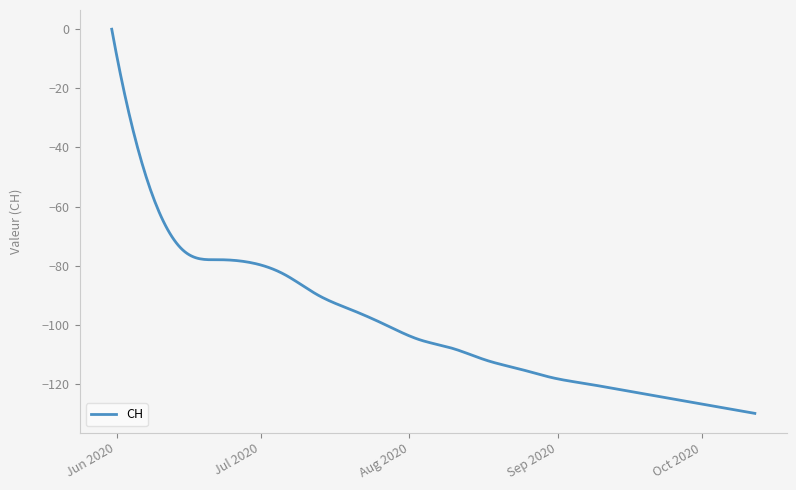

What is the difference between the maximum and minimum values?

130.0